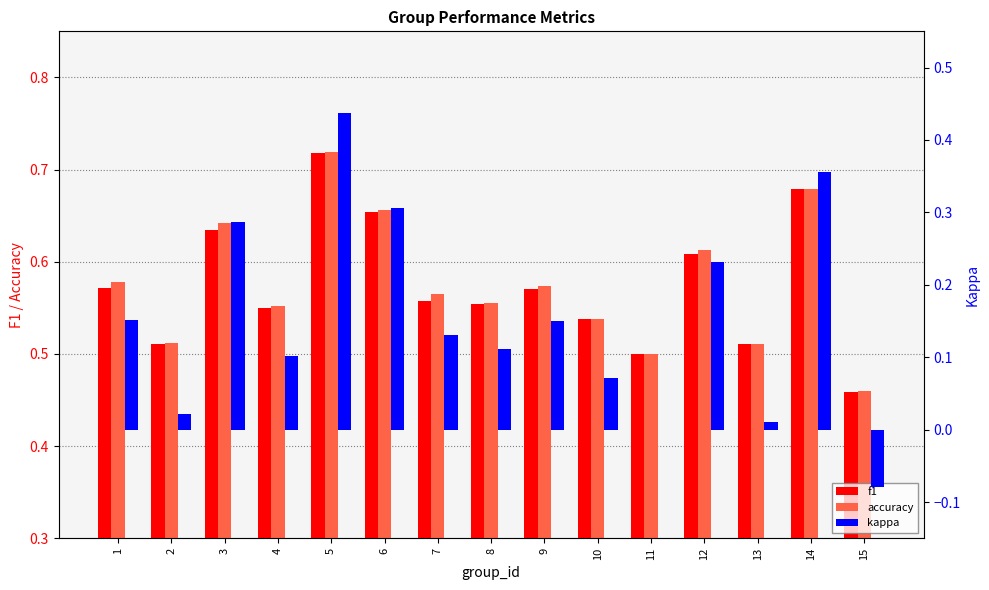

What is the minimum value for kappa?

-0.1